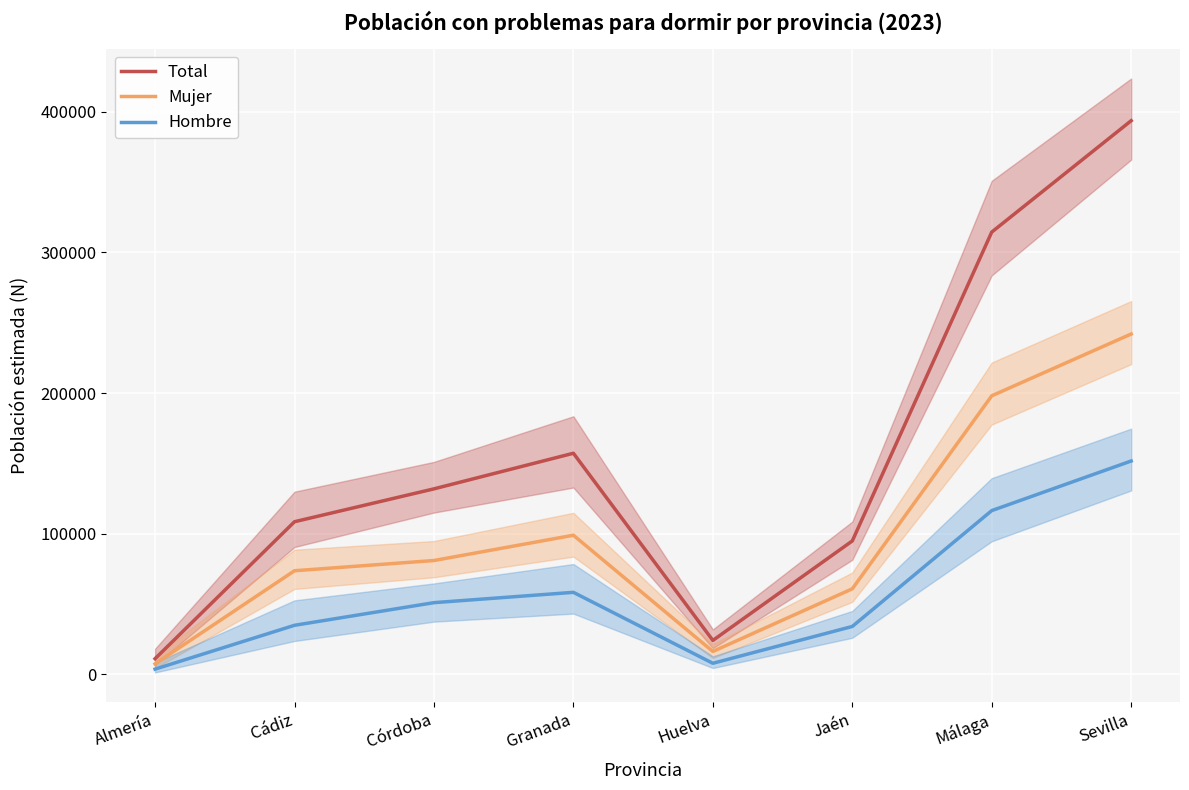

True or false: Total and Mujer intersect in this chart.

False